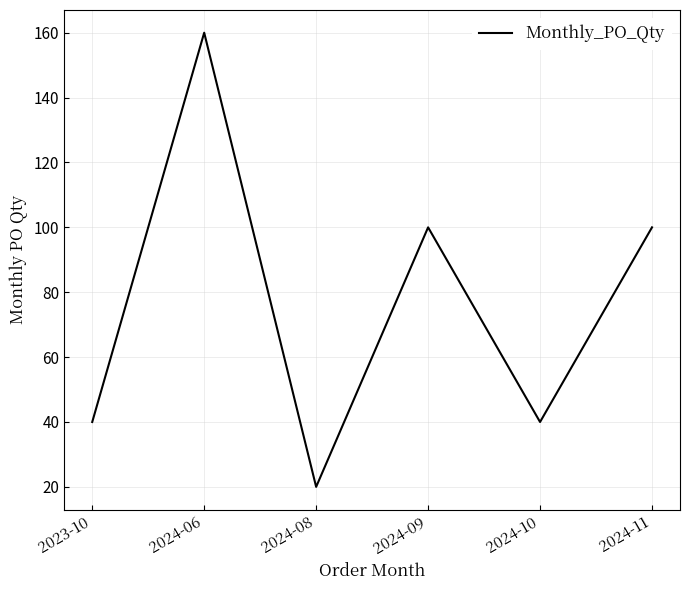

What position from the right is 2023-10?

6